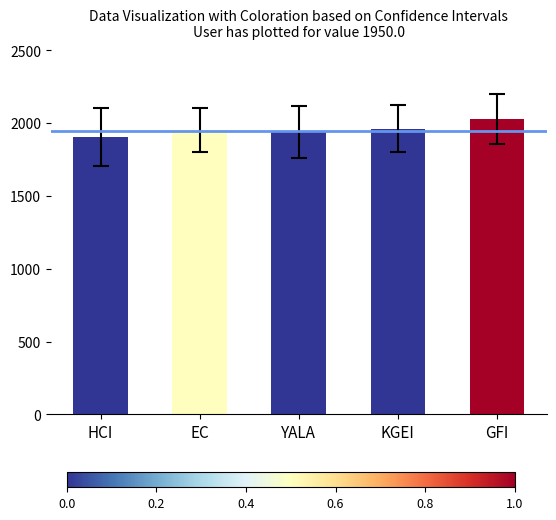

What is the difference between the maximum and minimum values?

122.7